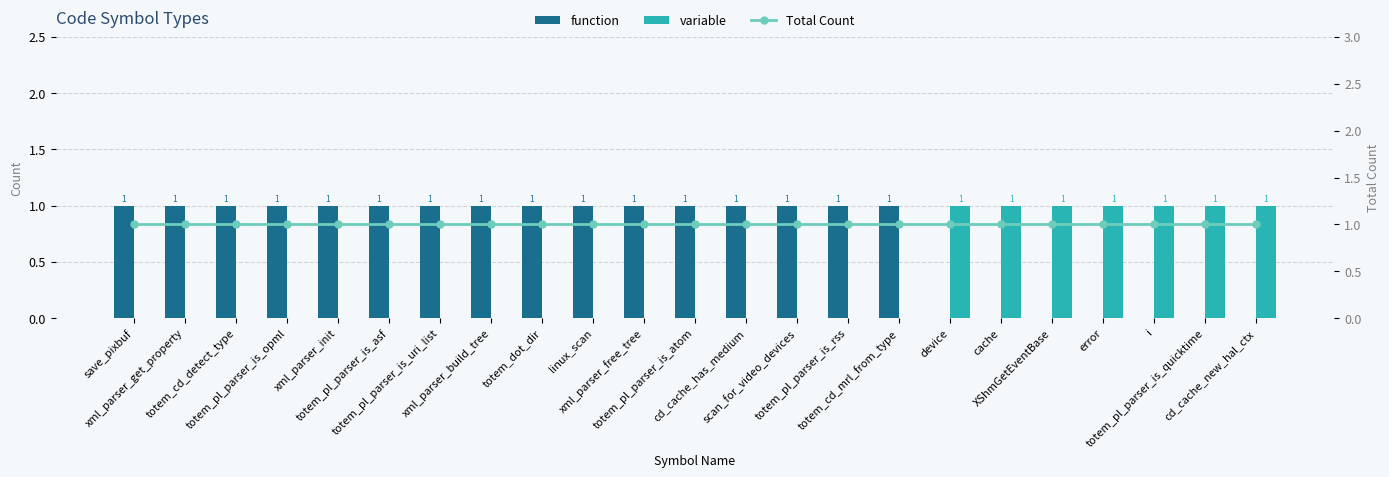

Read the function value at totem_cd_detect_type.

1